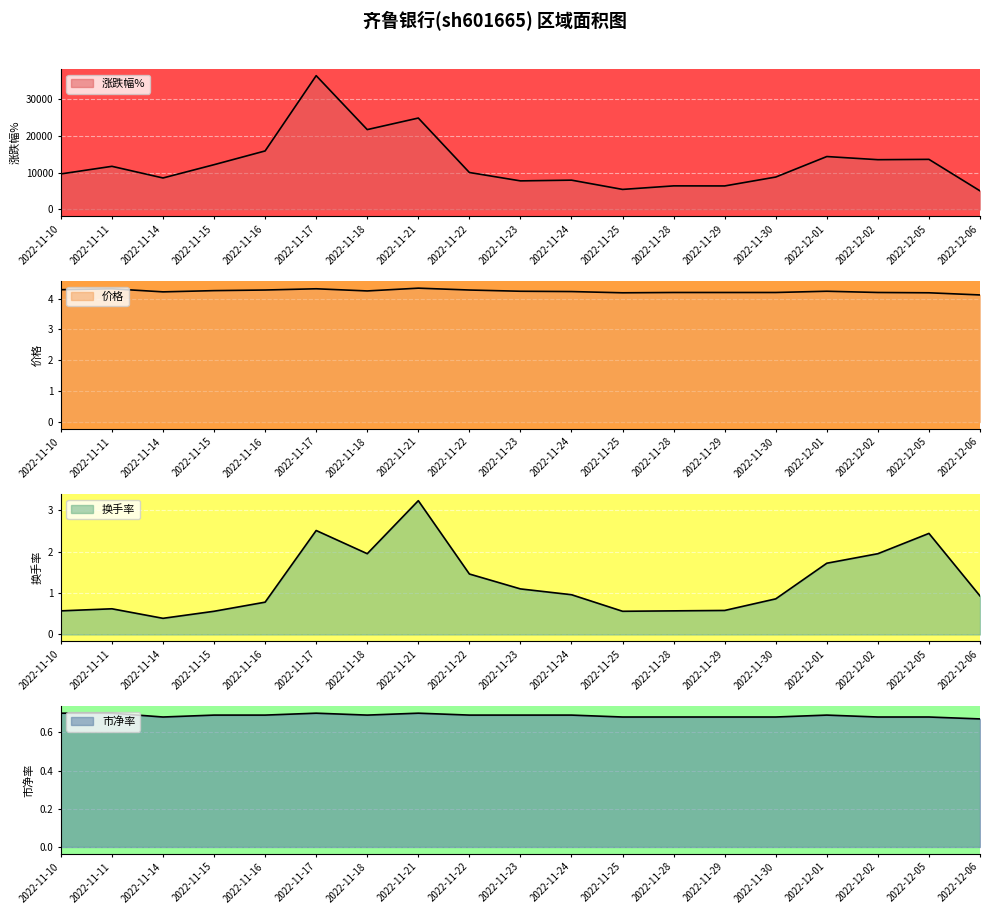

Is it true that 价格 equals 4.2 at 2022-11-30?

True